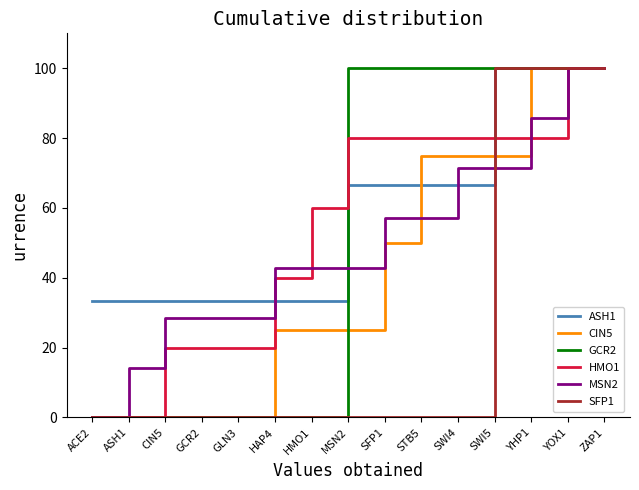

What is the difference between the second highest and minimum values in the GCR2 series?

100.0